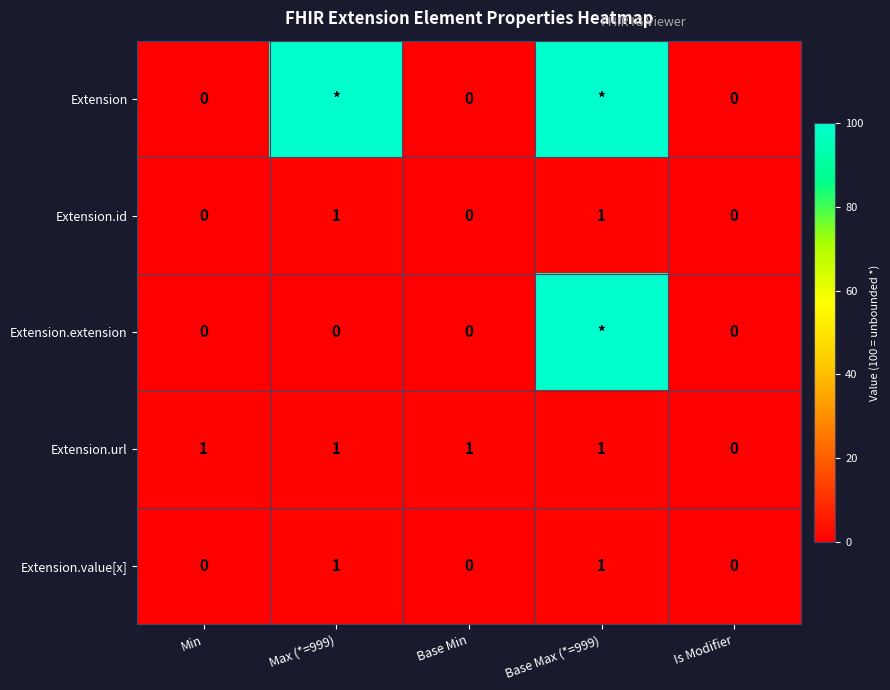

What is the difference between the maximum and second lowest values in the Extension.id series?

1